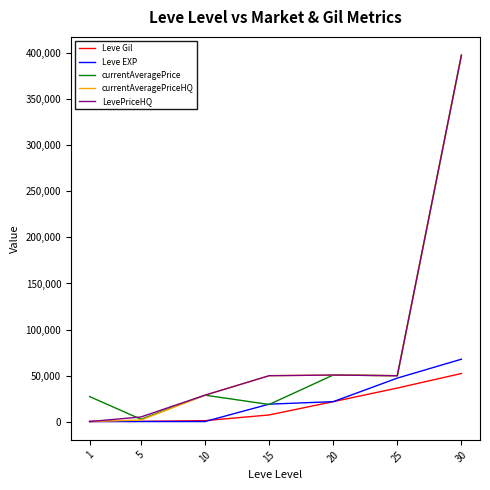

At how many categories does at least one series exceed 31121?

4